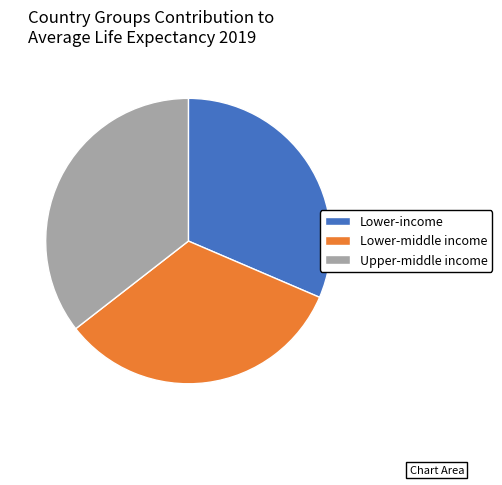

Which slice is the smallest?

Lower-income